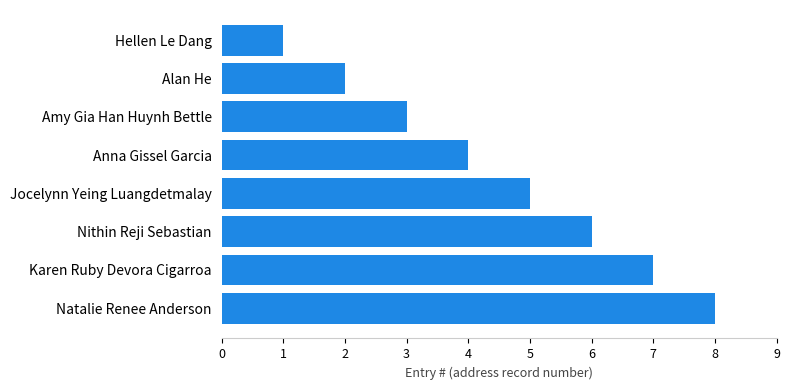

Does the chart contain stacked bars?

No